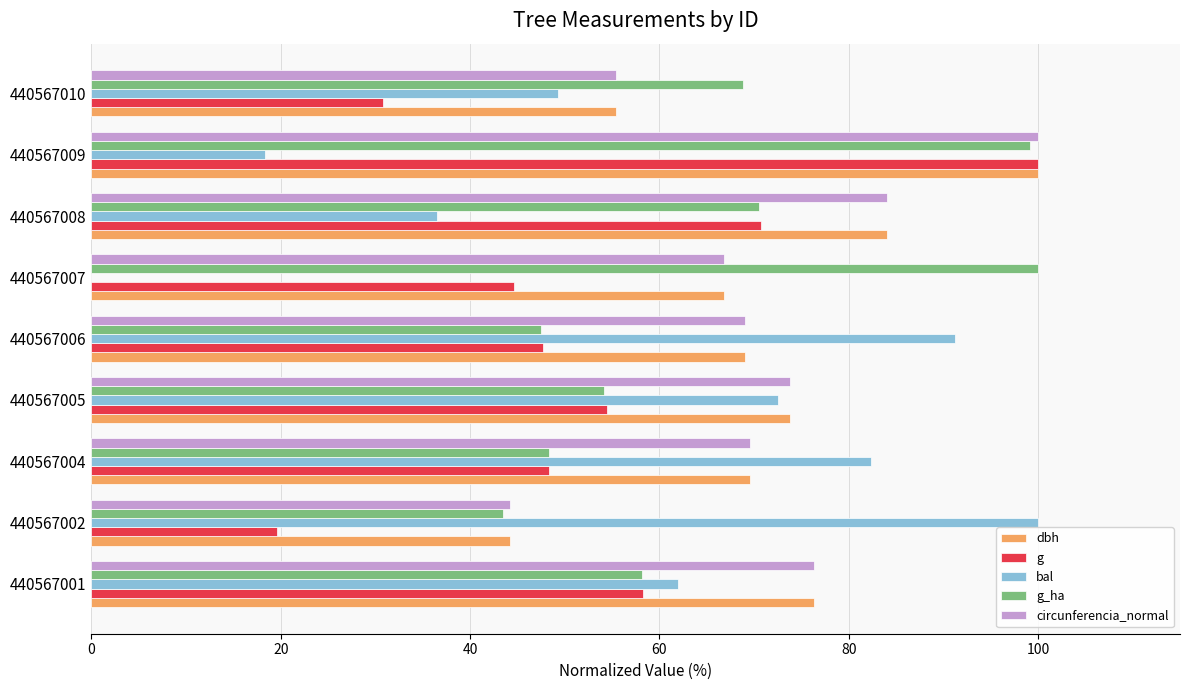

Is it true that g_ha equals 43.4 at 440567002?

True